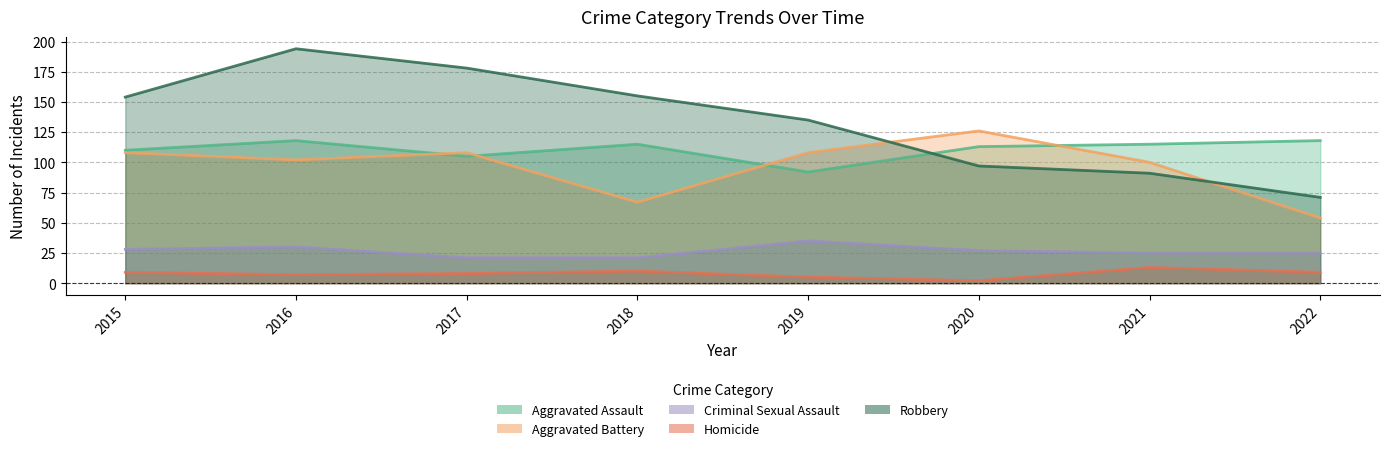

Is it true that Aggravated Battery equals 189 at 2020?

False